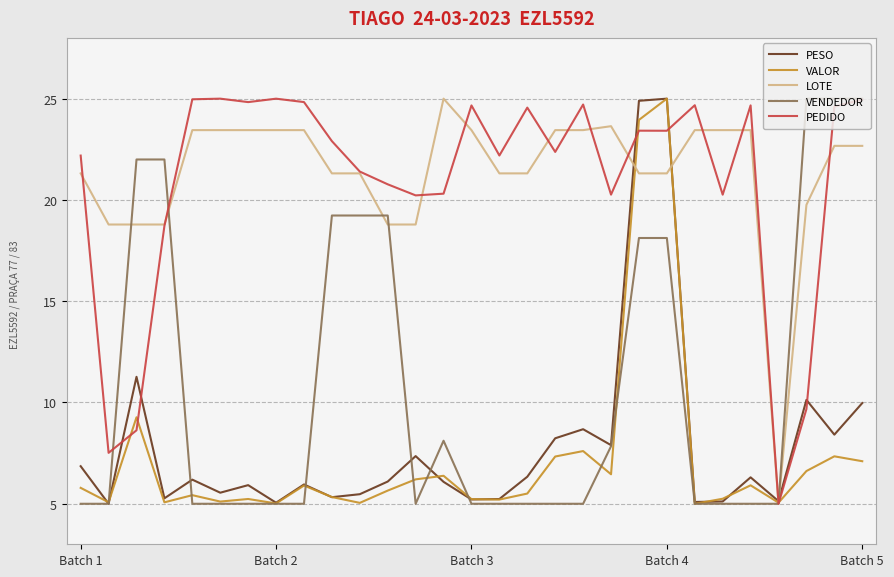

What is the minimum value for LOTE?

5.0